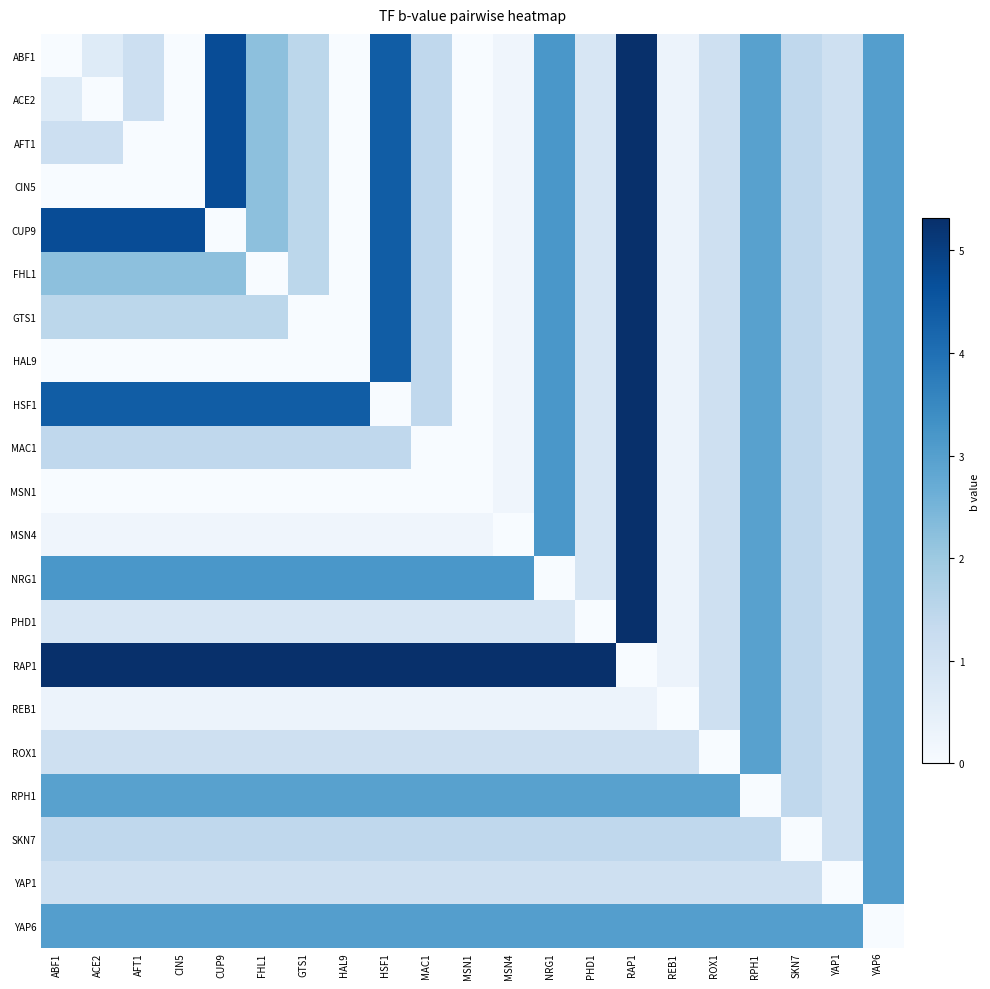

How many distinct data groups are displayed?

21